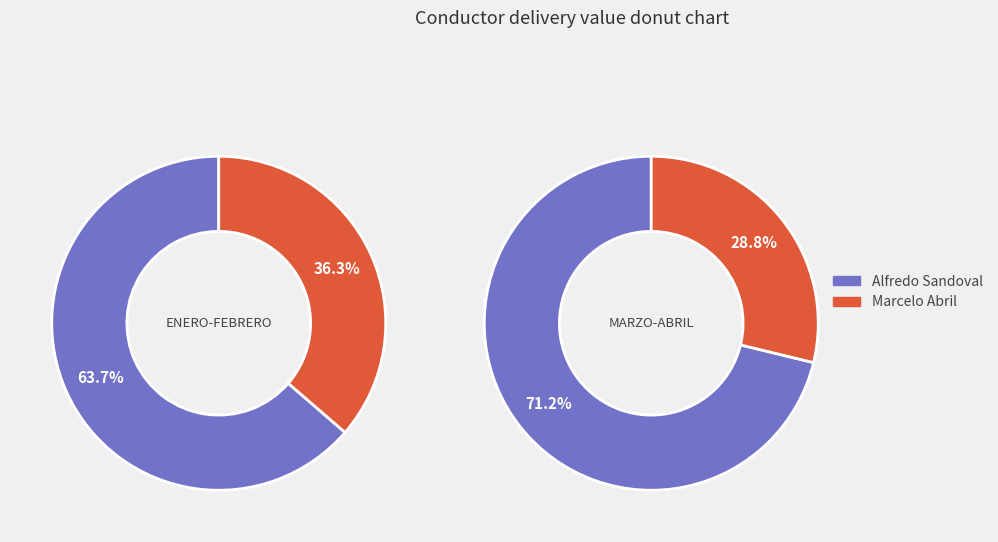

Is it true that 26 is 1% of the pie?

False